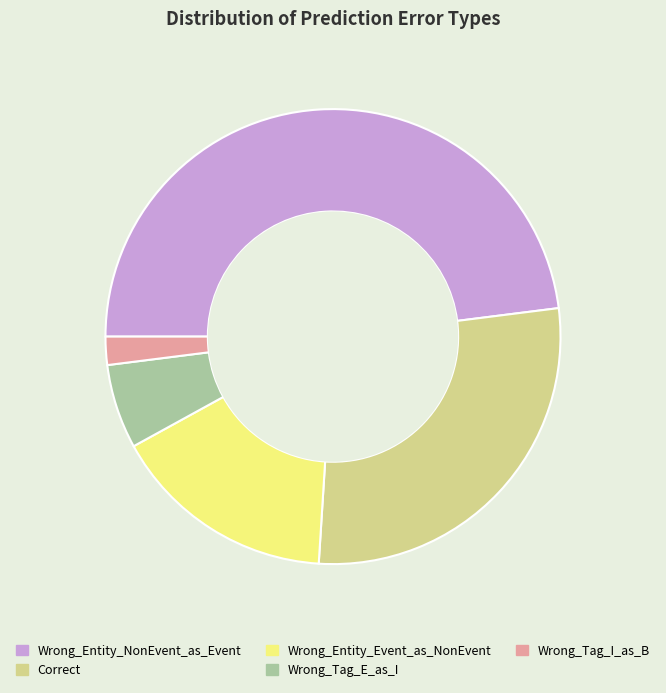

Which category has the biggest portion of the pie?

Wrong_Entity_NonEvent_as_Event